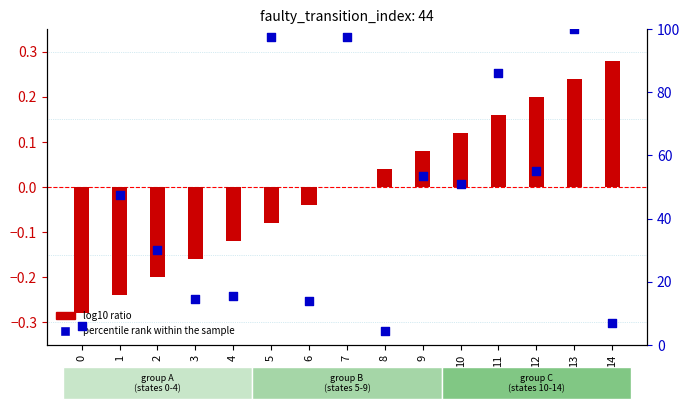

Which series reaches the maximum Y coordinate?

percentile rank within the sample